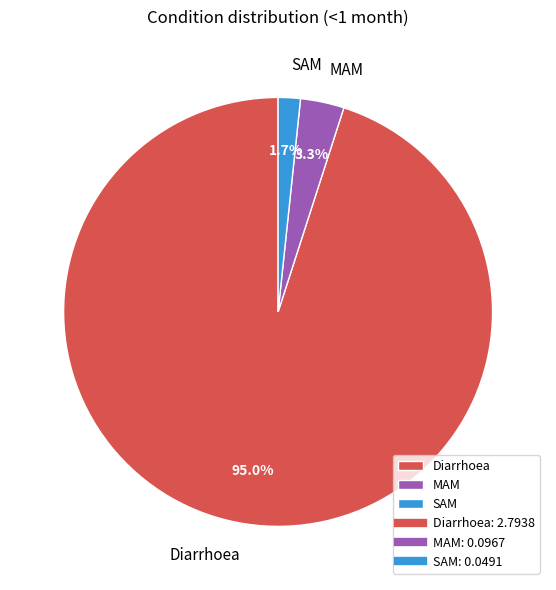

Rank the categories by value from lowest to highest.

SAM, MAM, Diarrhoea